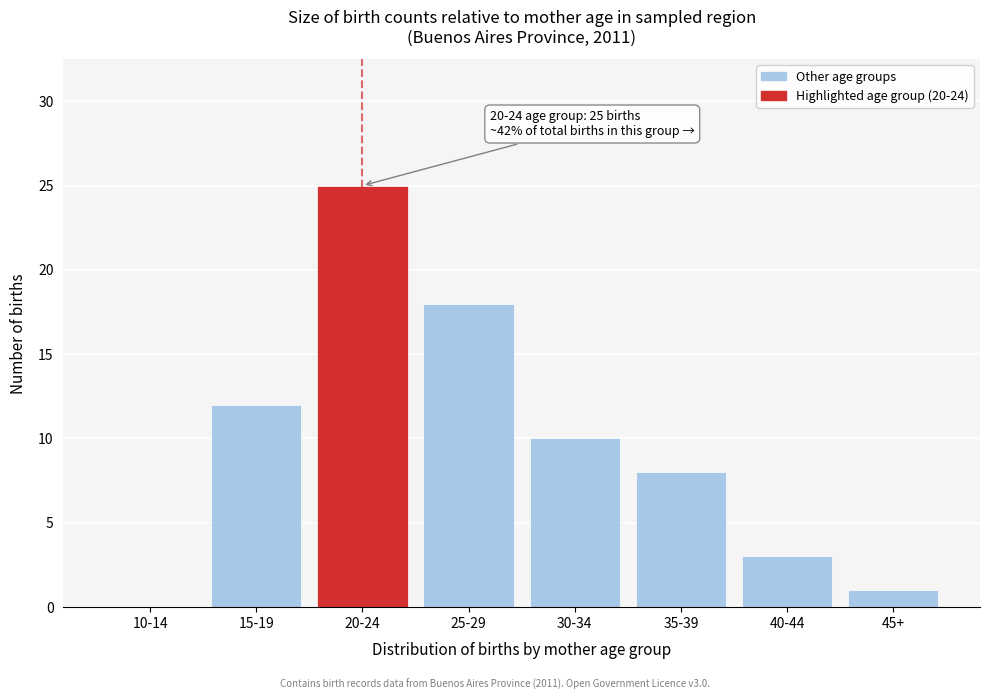

Reading left to right, what are all the values shown in this chart?

10-14=0	15-19=12	20-24=25	25-29=18	30-34=10	35-39=8	40-44=3	45+=1